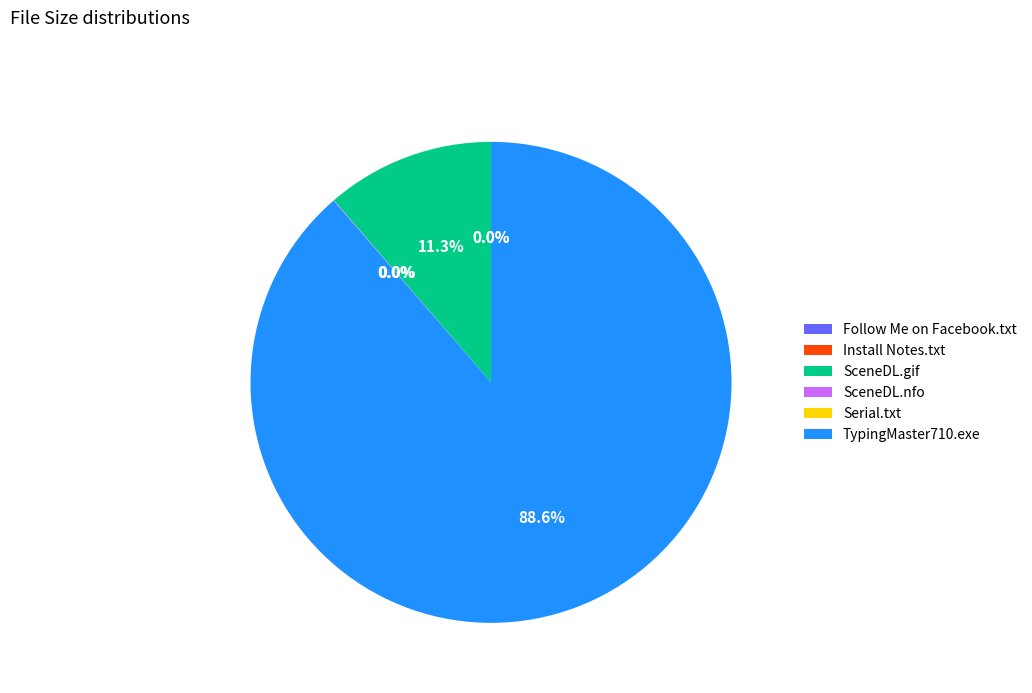

To the nearest percent, what is the average slice percentage?

17%